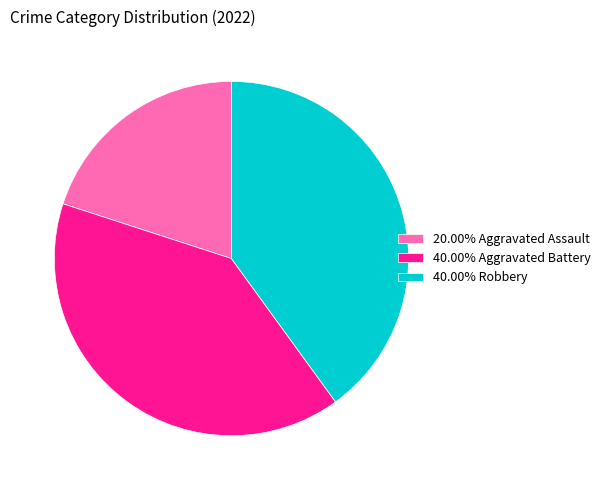

Approximately how many times larger is the value at 40.00% Robbery compared to 20.00% Aggravated Assault?

2.0